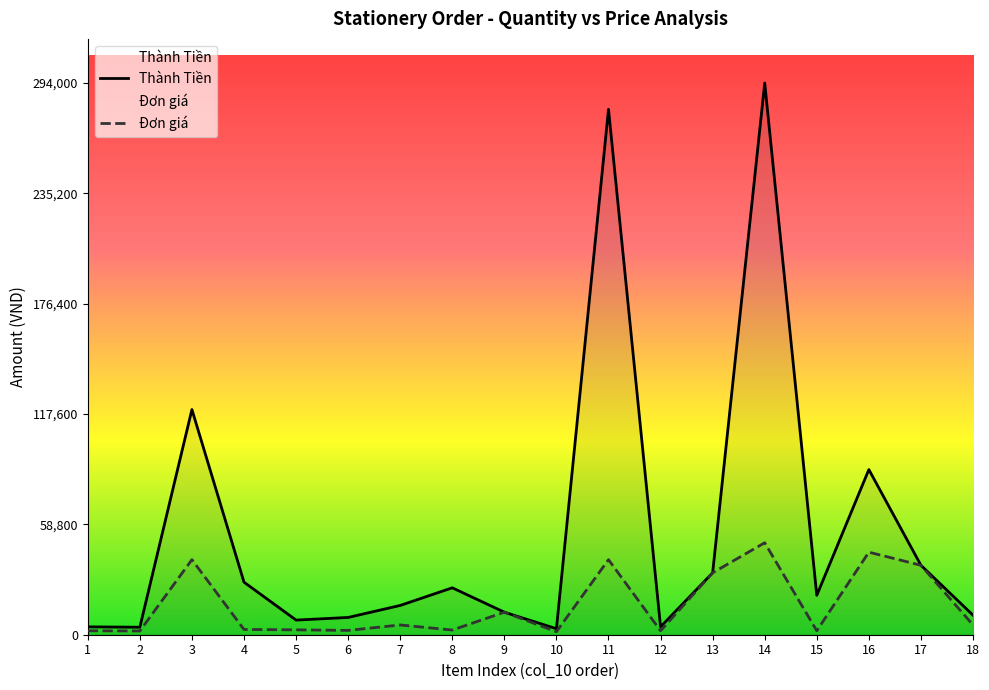

At which label is Thành Tiền closest to 148600?

3